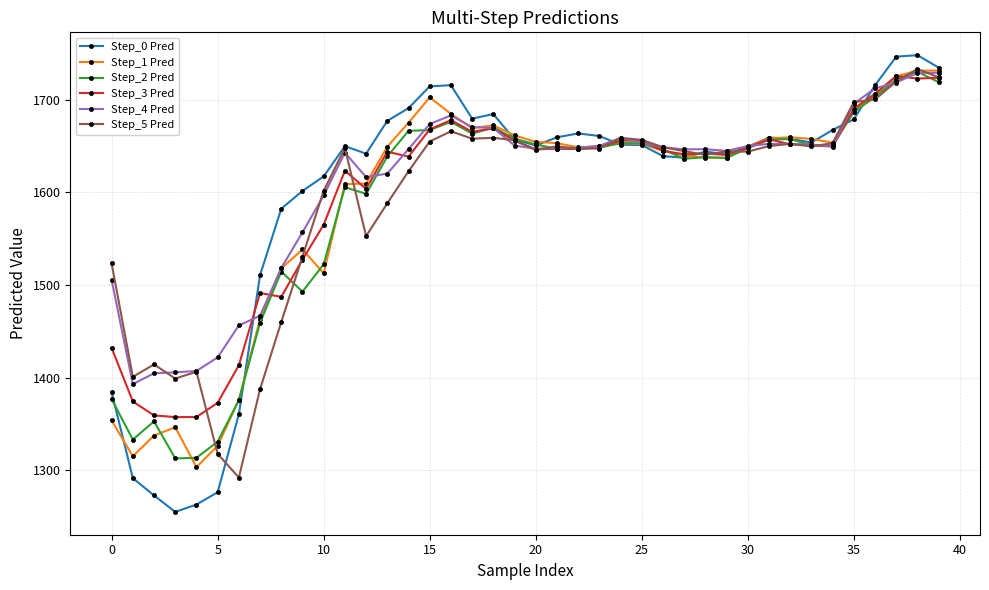

True or false: Step_3 Pred has more than 0 interior local peaks.

True